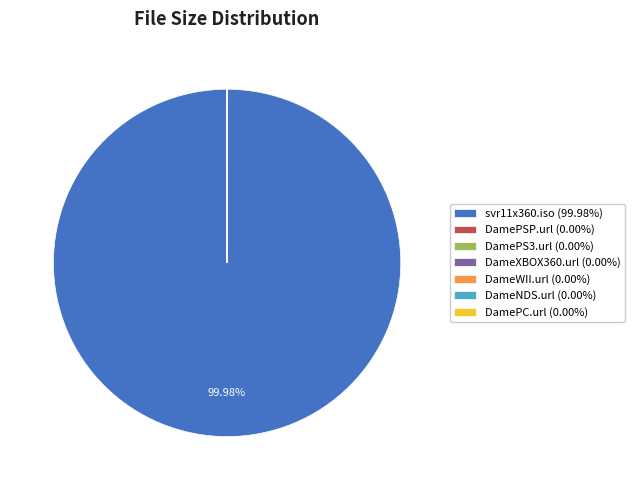

How much of the chart is everything except DameWII.url?

100.0%